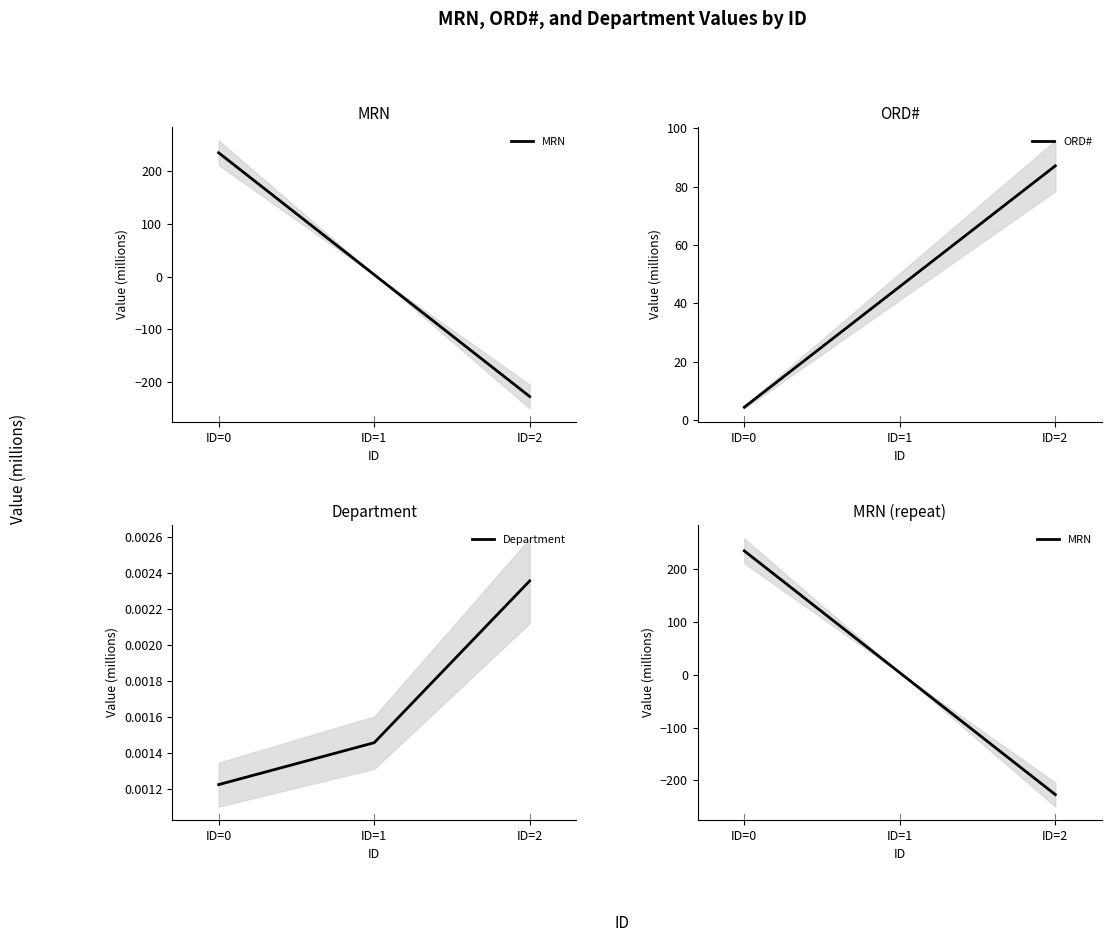

The Department series shows 0.0 at ID=1. True or false?

False